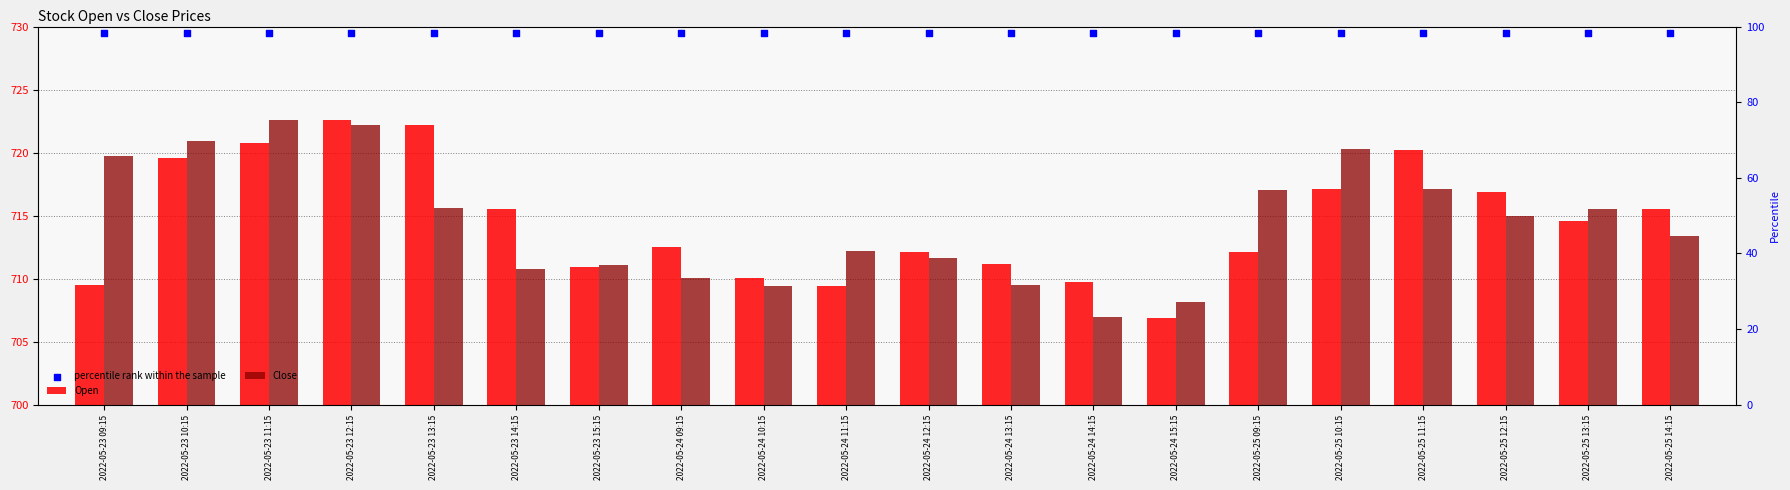

At how many categories does at least one series exceed 718?

20